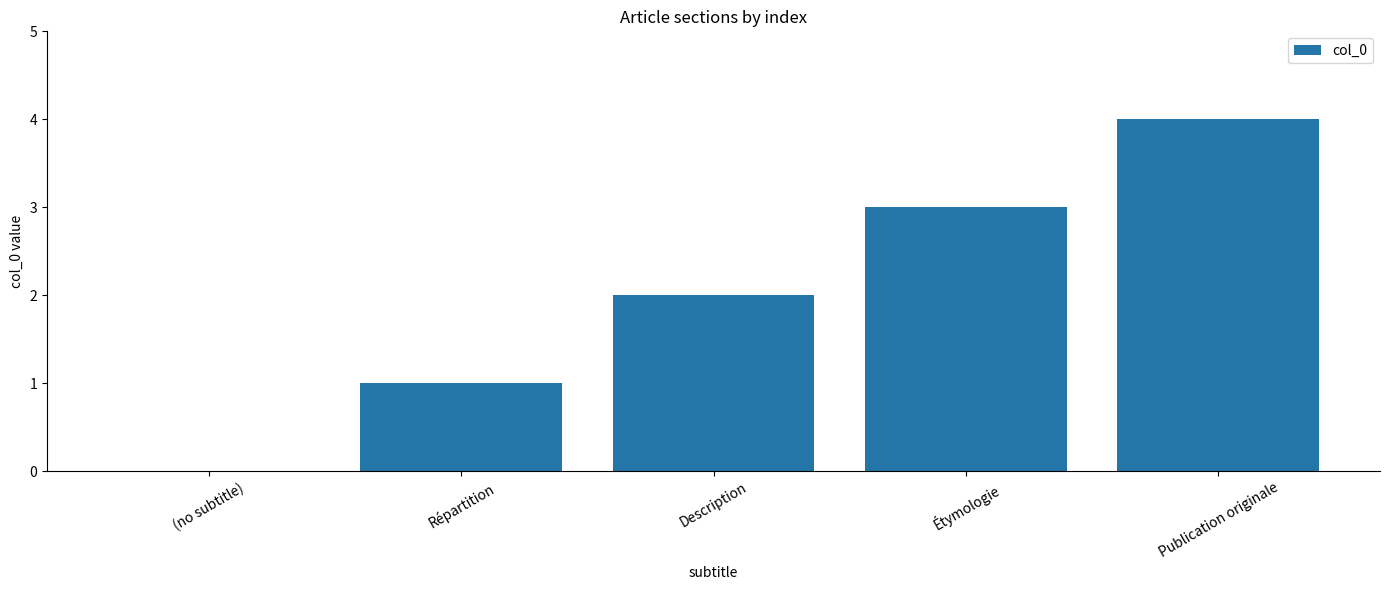

How many values are above zero?

4